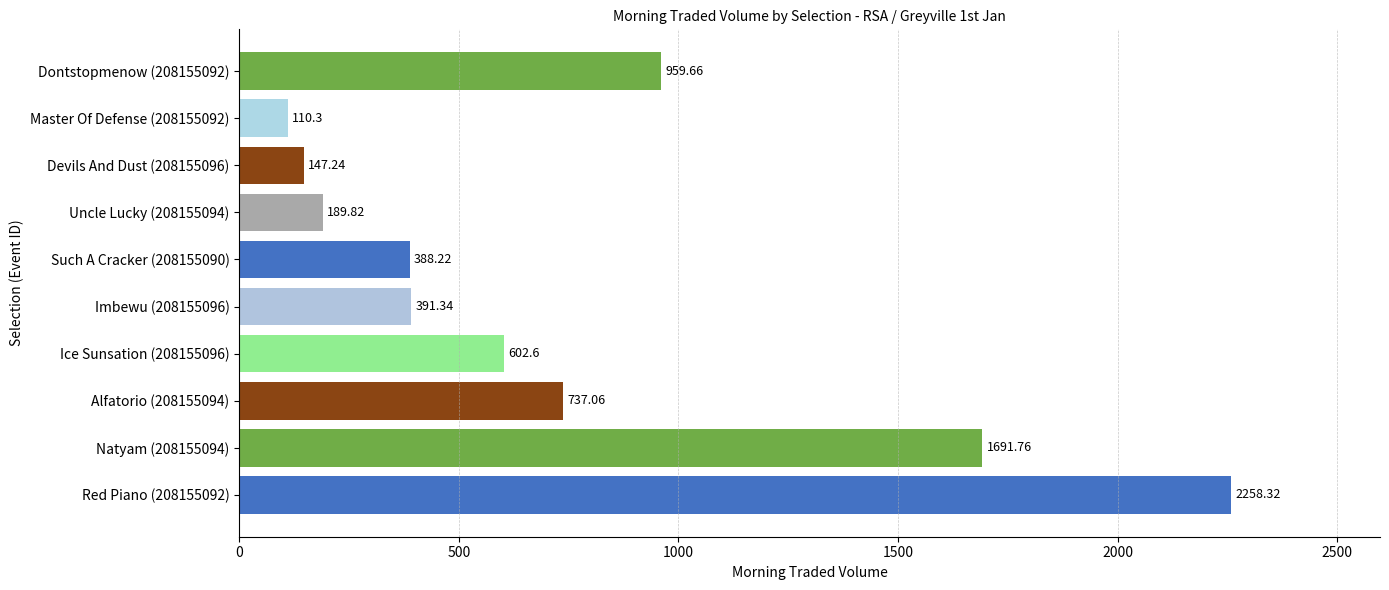

What is the difference between the second highest and minimum values?

1581.5